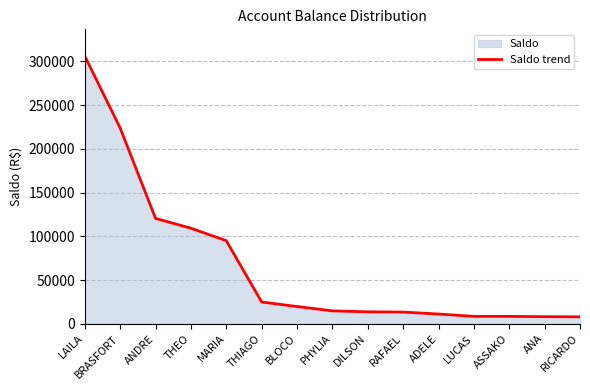

What is the maximum value shown in the chart?

306007.9